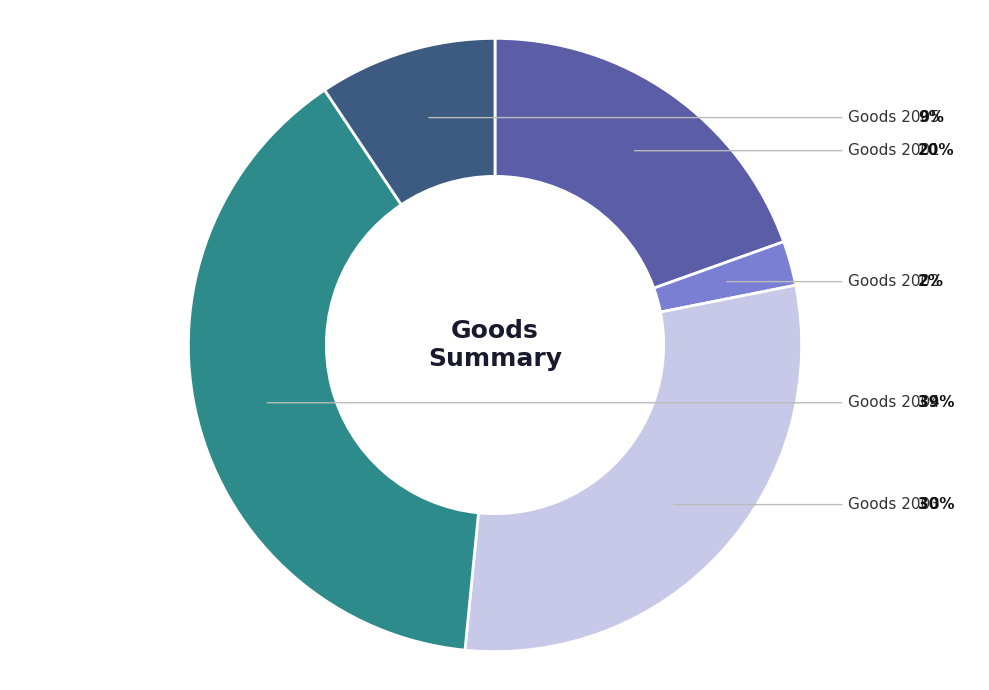

Is there any slice that represents more than half of the pie?

No